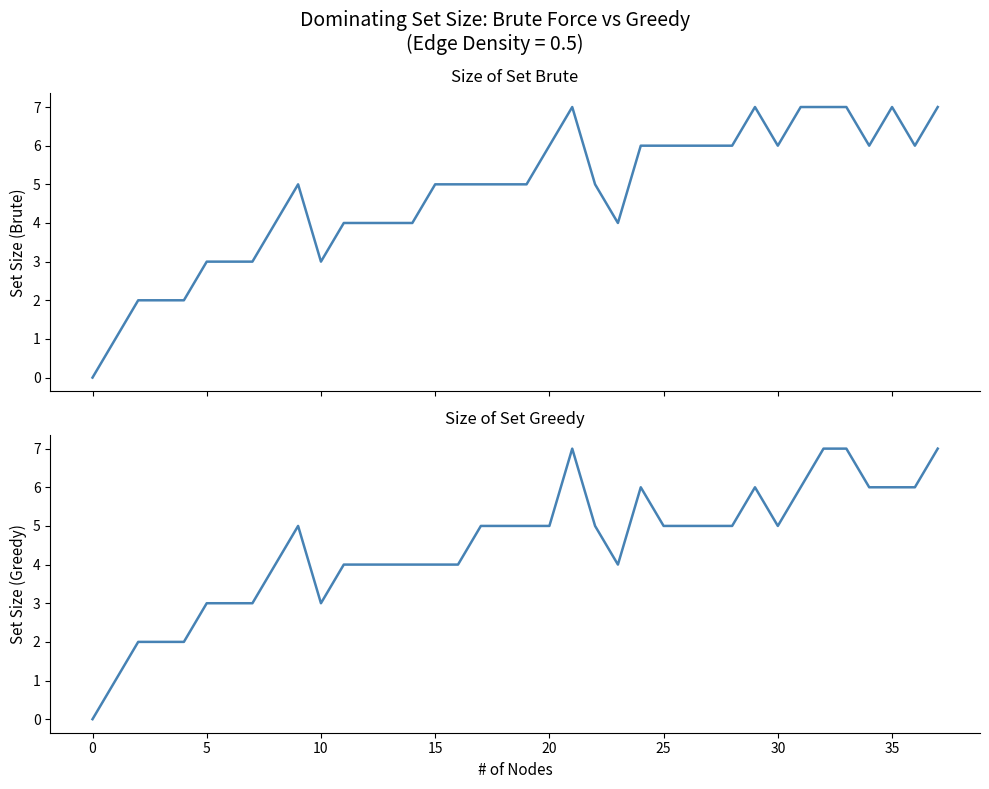

Count the number of data series in this chart.

2